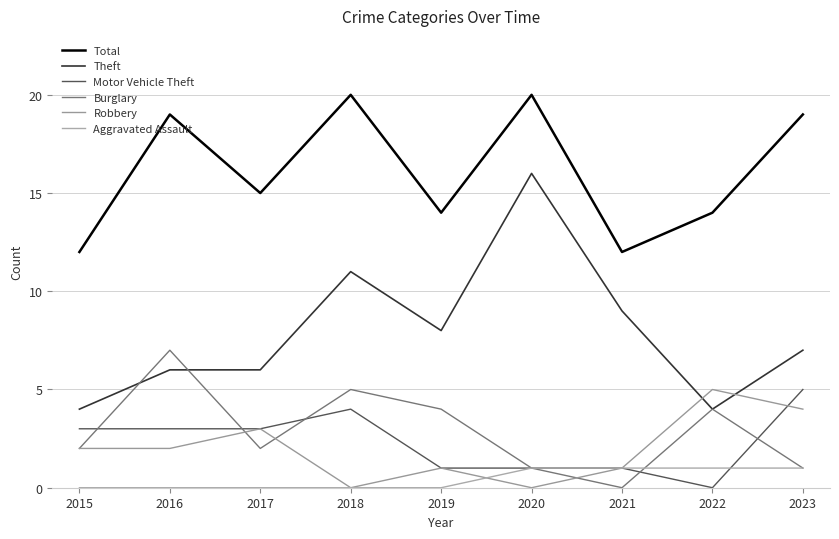

Which series has the largest total across all categories?

Total